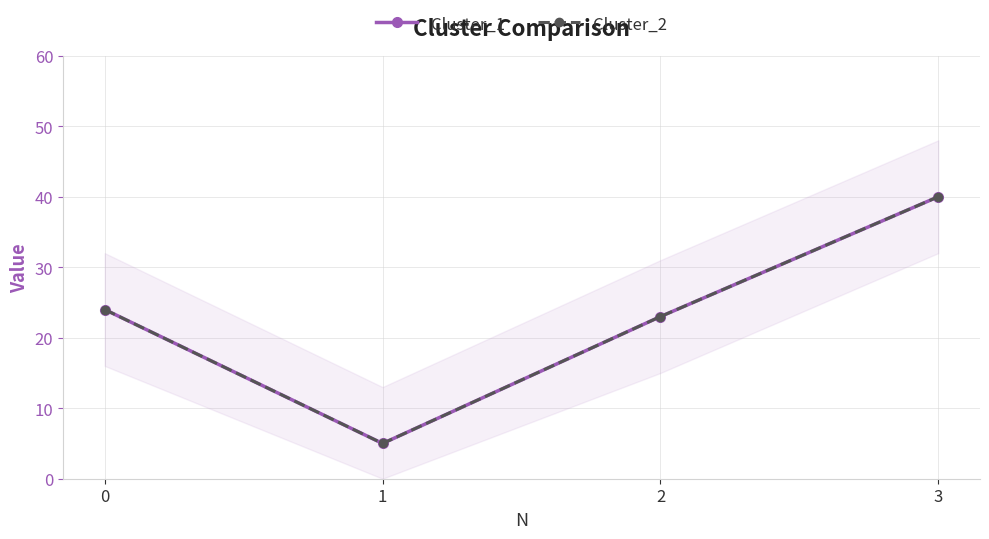

List the labels in order of Cluster_2 value, largest first.

3, 0, 2, 1